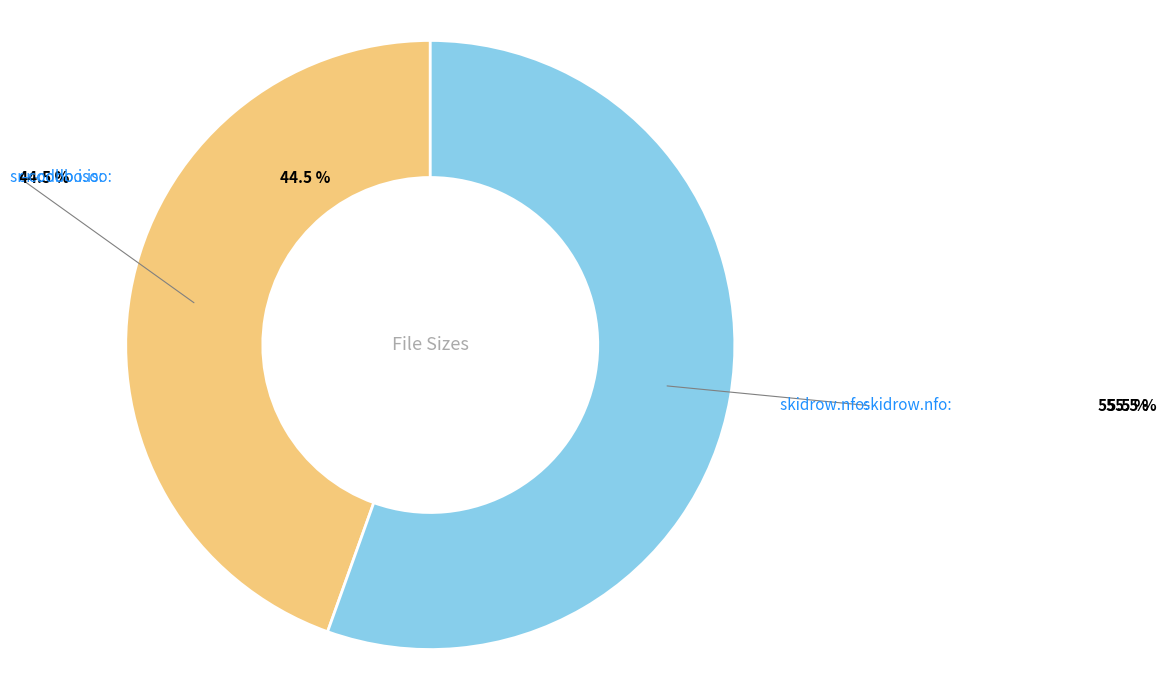

Is there a majority slice in this chart?

Yes